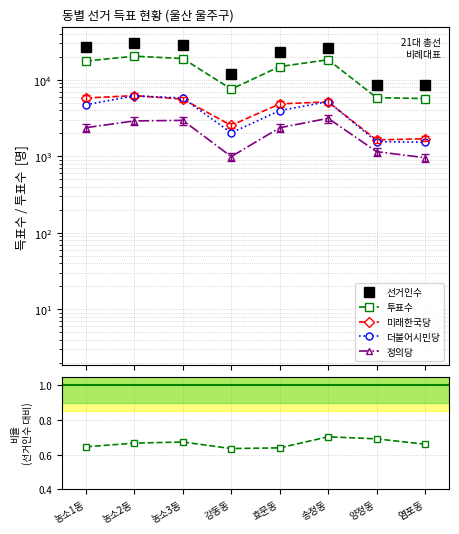

True or false: 미래한국당 and 더불어시민당 intersect in this chart.

False